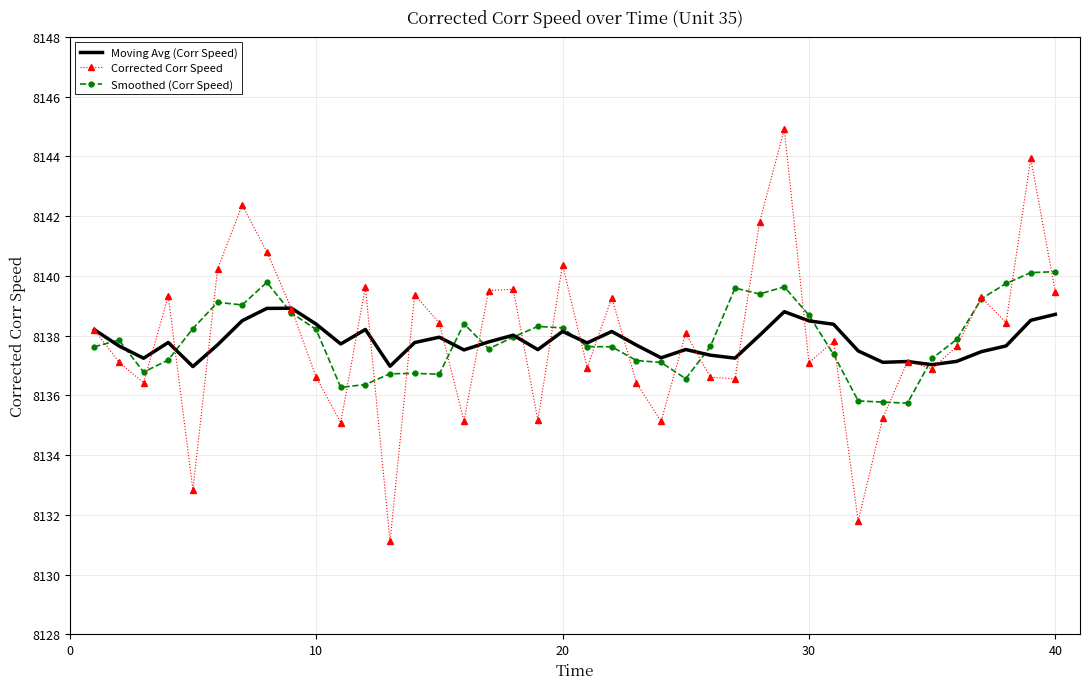

Which series has the largest range (max minus min)?

Corrected Corr Speed